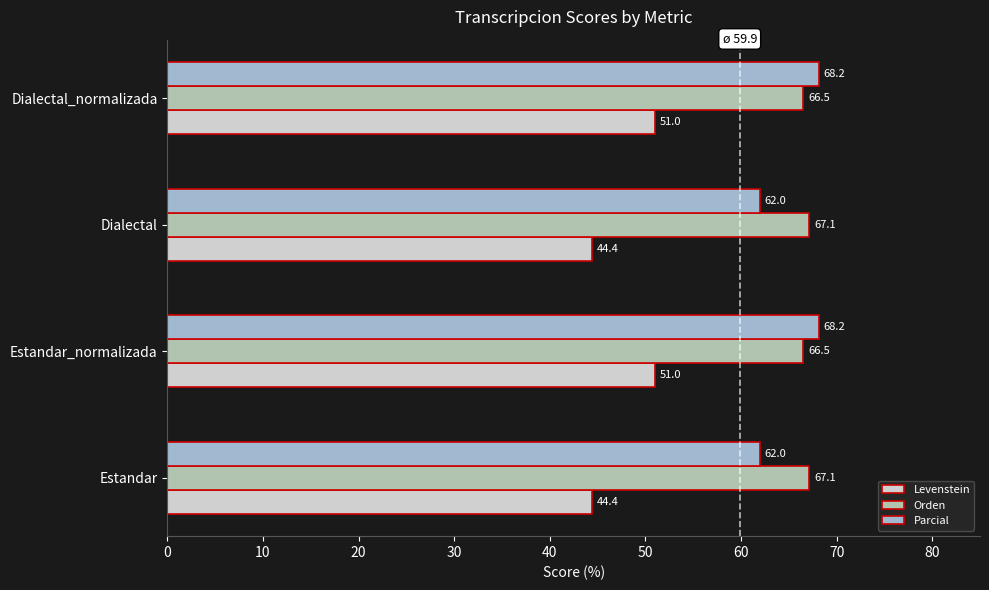

What is the maximum value for Parcial?

68.2